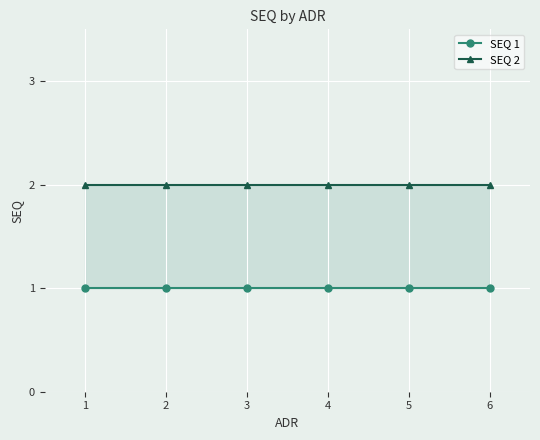

What is the value of the SEQ 2 point at the 2nd from the left?

2